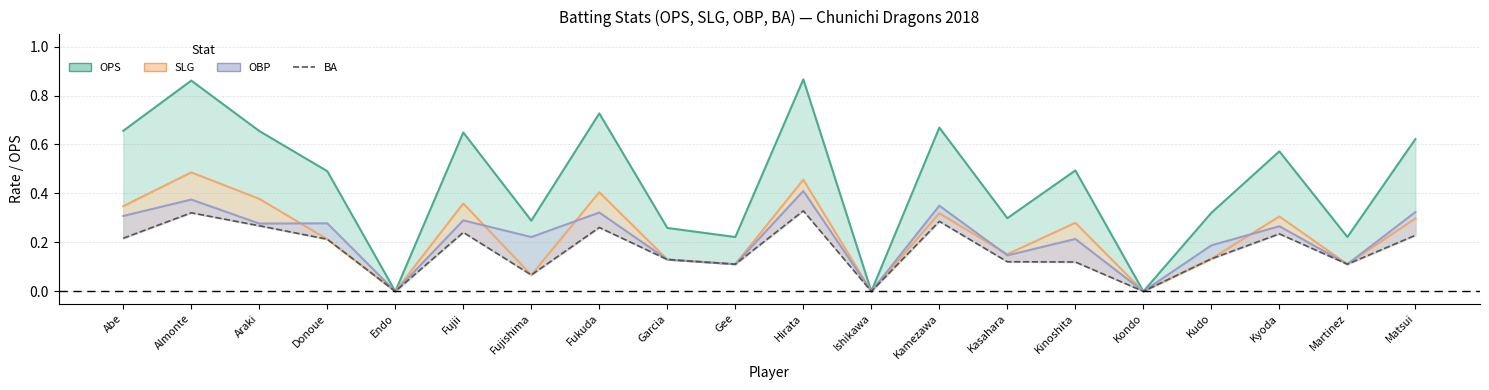

Reading left to right, what are all the values shown in this chart?

OPS line: Abe=0.7	Almonte=0.9	Araki=0.7	Donoue=0.5	Endo=0.0	Fujii=0.6	Fujishima=0.3	Fukuda=0.7	Garcia=0.3	Gee=0.2	Hirata=0.9	Ishikawa=0.0	Kamezawa=0.7	Kasahara=0.3	Kinoshita=0.5	Kondo=0.0	Kudo=0.3	Kyoda=0.6	Martinez=0.2	Matsui=0.6
SLG line: Abe=0.3	Almonte=0.5	Araki=0.4	Donoue=0.2	Endo=0.0	Fujii=0.4	Fujishima=0.1	Fukuda=0.4	Garcia=0.1	Gee=0.1	Hirata=0.5	Ishikawa=0.0	Kamezawa=0.3	Kasahara=0.2	Kinoshita=0.3	Kondo=0.0	Kudo=0.1	Kyoda=0.3	Martinez=0.1	Matsui=0.3
OBP line: Abe=0.3	Almonte=0.4	Araki=0.3	Donoue=0.3	Endo=0.0	Fujii=0.3	Fujishima=0.2	Fukuda=0.3	Garcia=0.1	Gee=0.1	Hirata=0.4	Ishikawa=0.0	Kamezawa=0.3	Kasahara=0.1	Kinoshita=0.2	Kondo=0.0	Kudo=0.2	Kyoda=0.3	Martinez=0.1	Matsui=0.3
BA: Abe=0.2	Almonte=0.3	Araki=0.3	Donoue=0.2	Endo=0.0	Fujii=0.2	Fujishima=0.1	Fukuda=0.3	Garcia=0.1	Gee=0.1	Hirata=0.3	Ishikawa=0.0	Kamezawa=0.3	Kasahara=0.1	Kinoshita=0.1	Kondo=0.0	Kudo=0.1	Kyoda=0.2	Martinez=0.1	Matsui=0.2